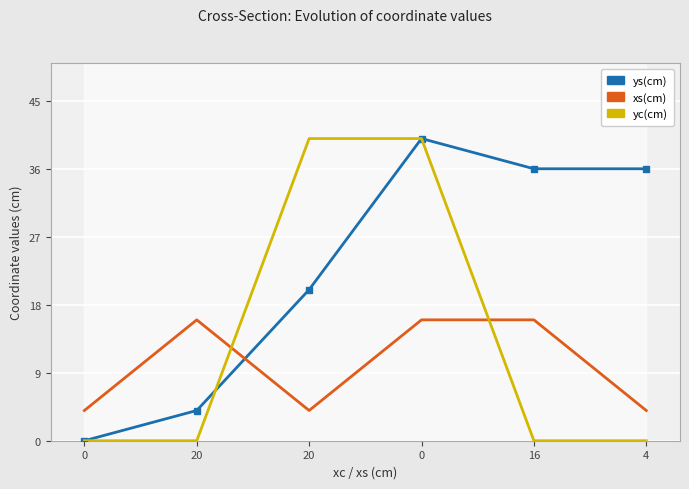

What is the minimum value for xs(cm)?

4